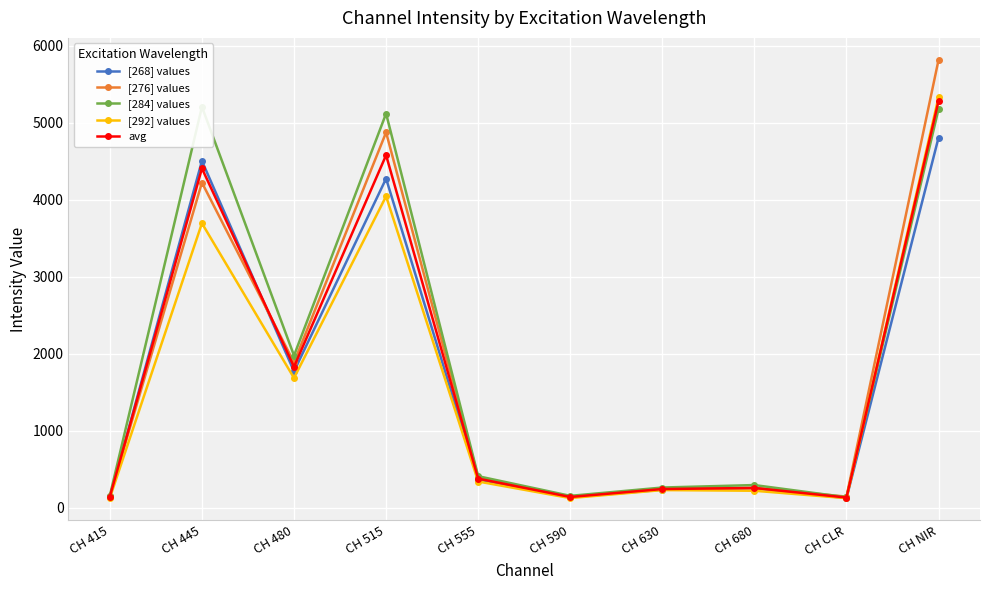

At which category is the sum across all series the highest?

CH NIR